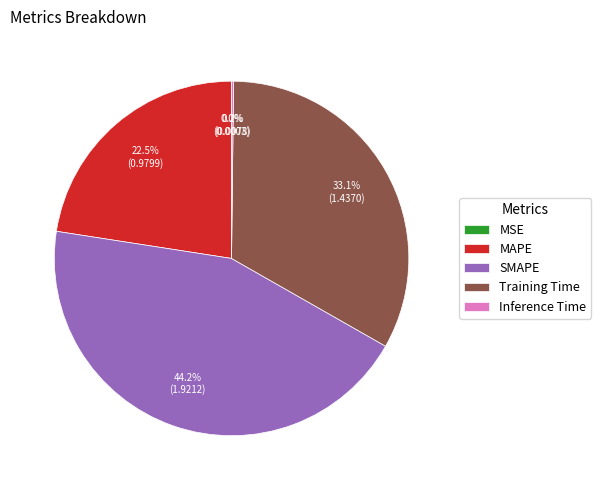

Do Training Time and SMAPE together represent more than half of the pie?

Yes